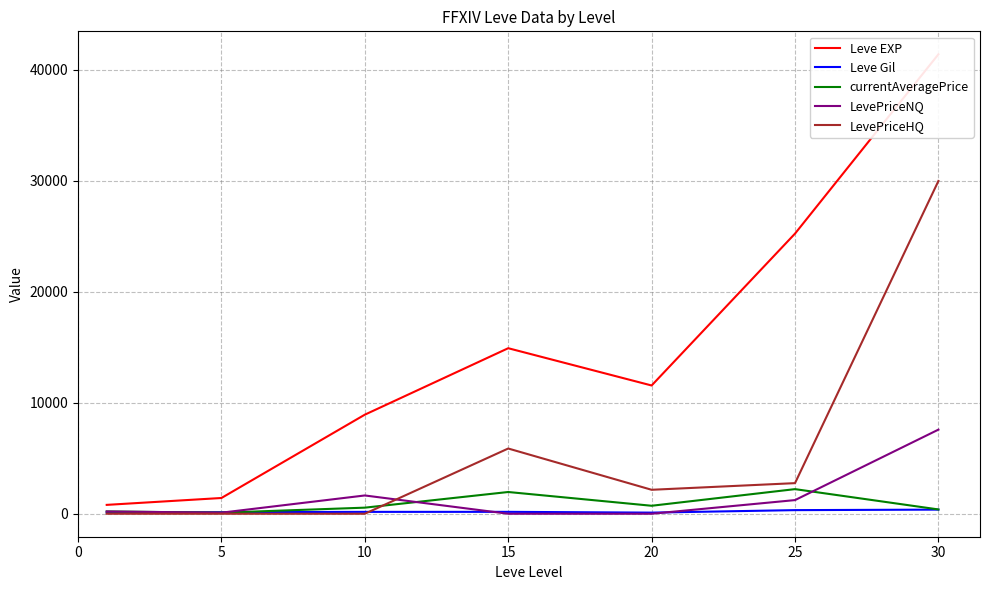

Which series has the largest range (max minus min)?

Leve EXP